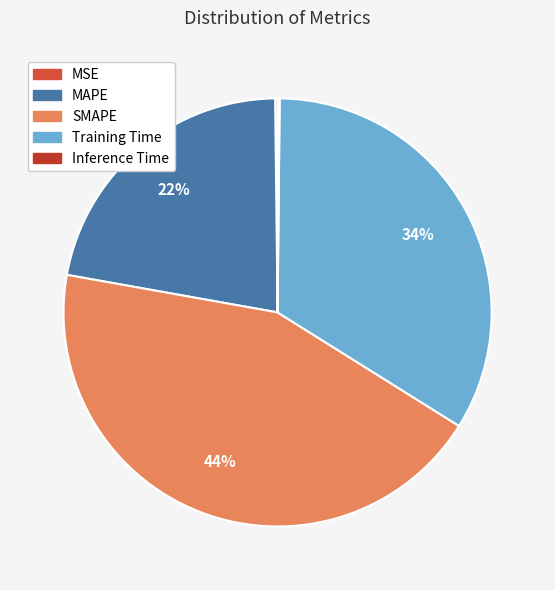

Rank the categories by value from lowest to highest.

Inference Time, MSE, MAPE, Training Time, SMAPE